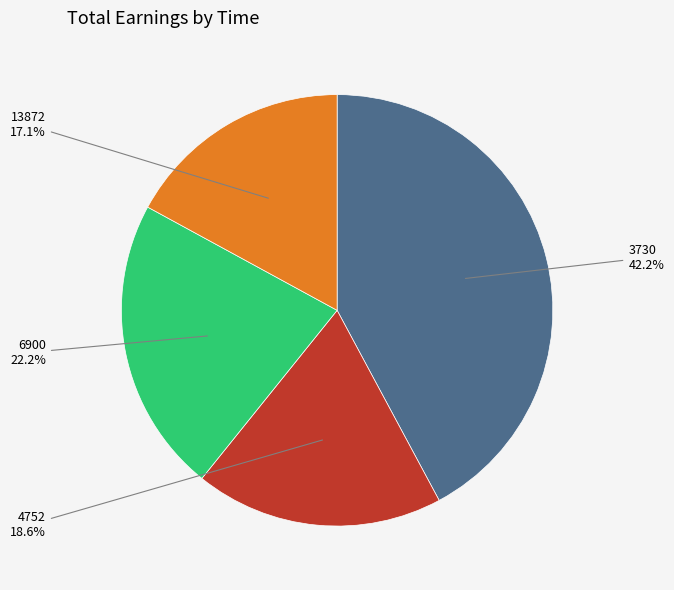

What percentage is the 4752 slice, to the nearest percent?

19%